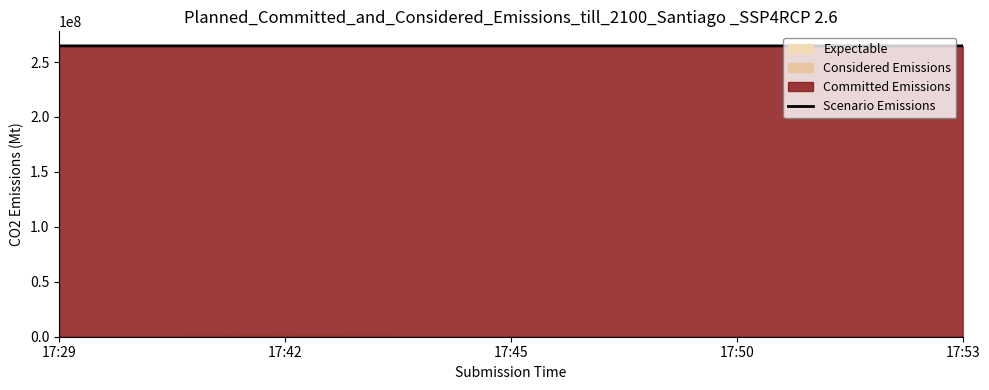

At which label does the data first exceed 264708216?

17:50